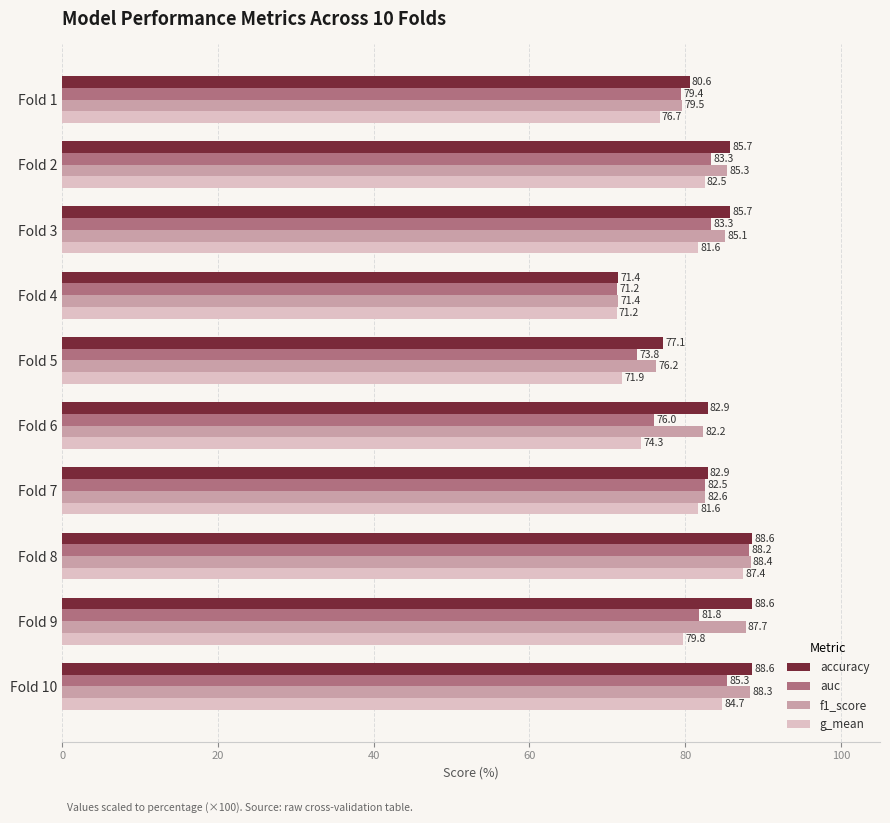

How many data points in accuracy are less than 85?

5